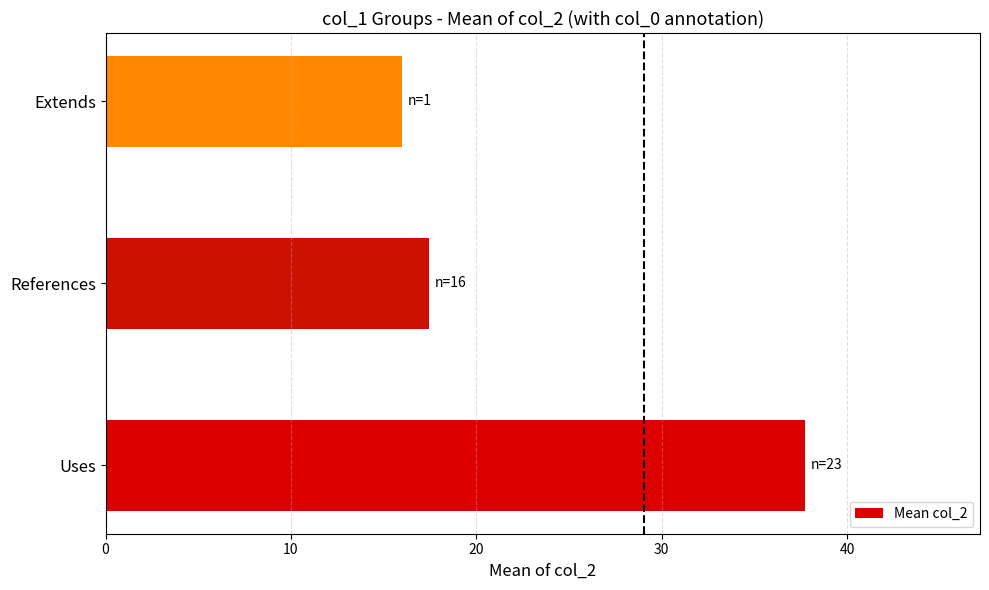

What is the difference between the maximum and minimum values?

21.7